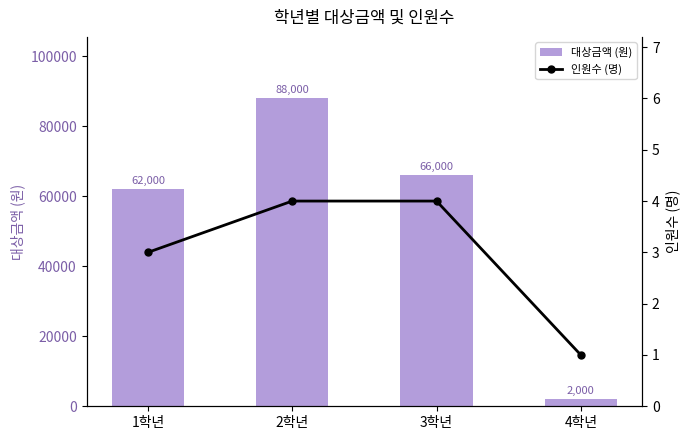

What is the label of the 3rd bar from the right?

2학년